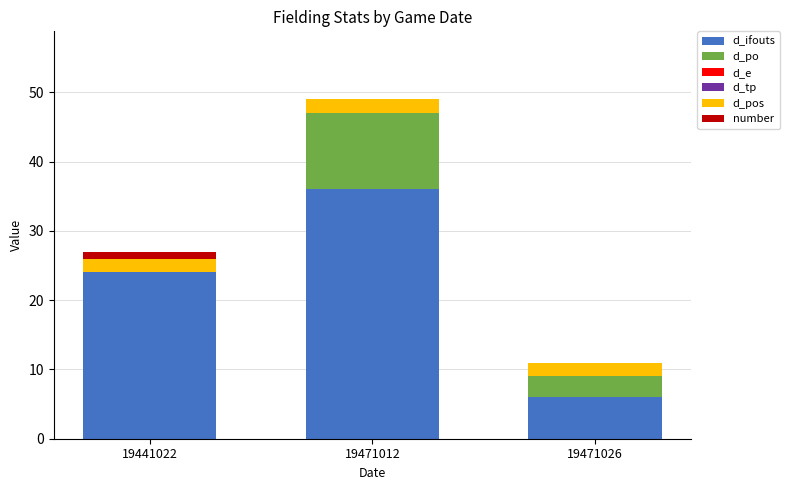

Which category has the highest value in the d_ifouts series?

19471012